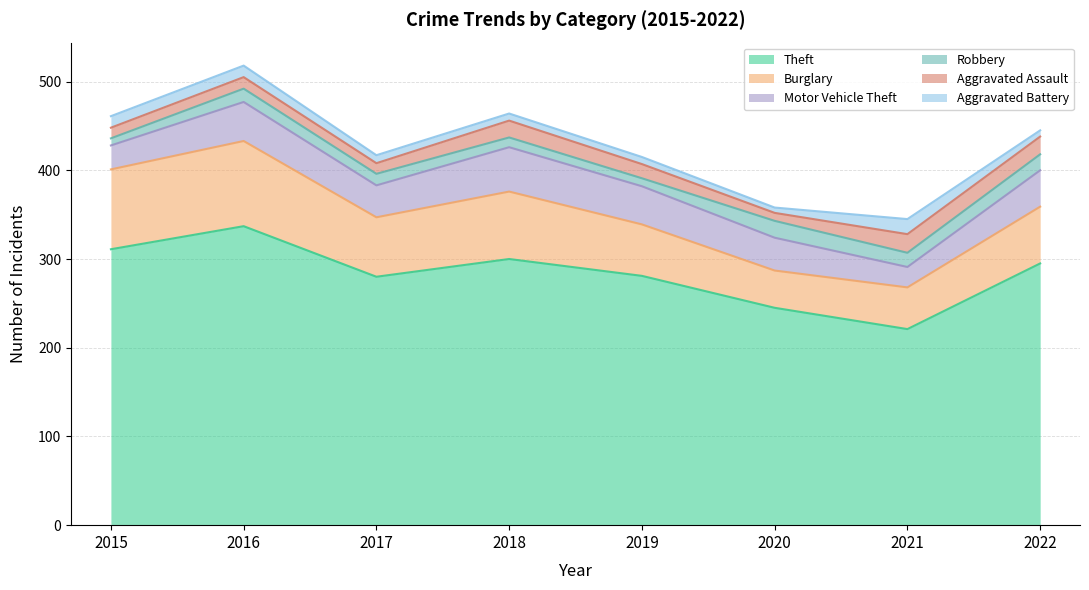

True or false: Robbery and Motor Vehicle Theft cross at least once.

False